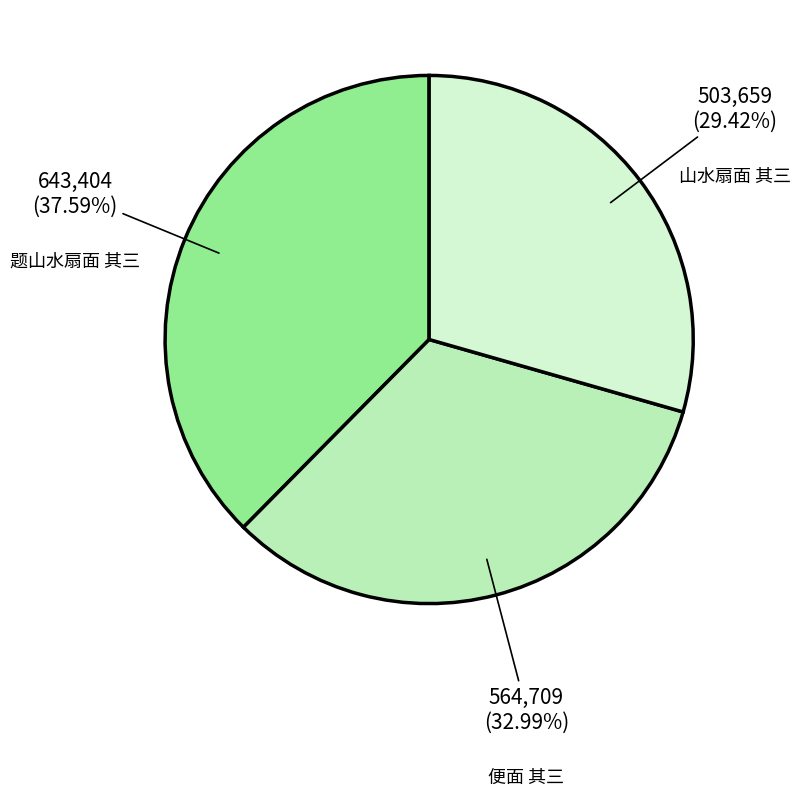

Rank the categories by value from lowest to highest.

山水扇面 其三, 便面 其三, 题山水扇面 其三